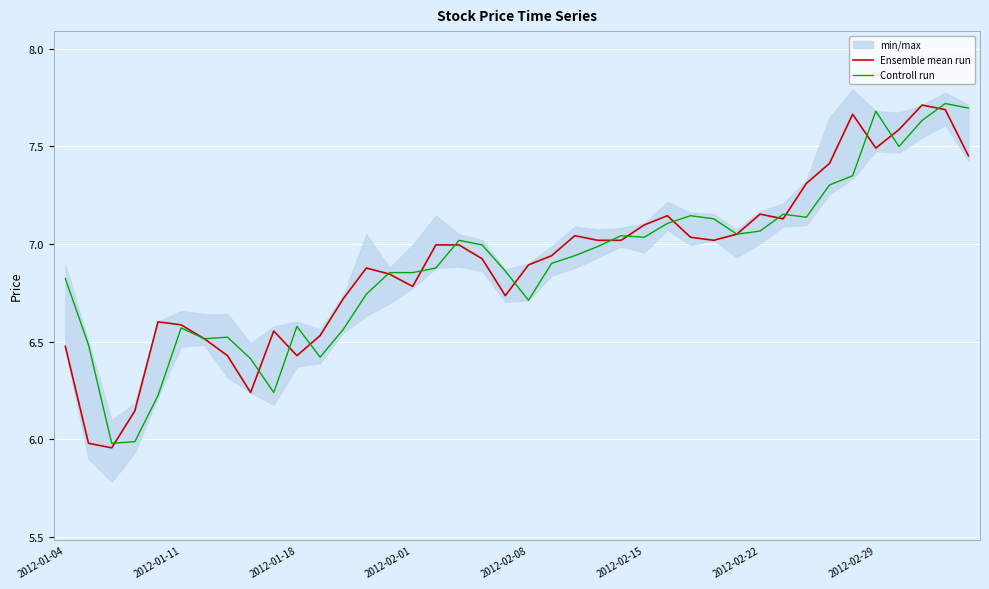

The value of Controll run at 13 is 1.7. True or false?

False